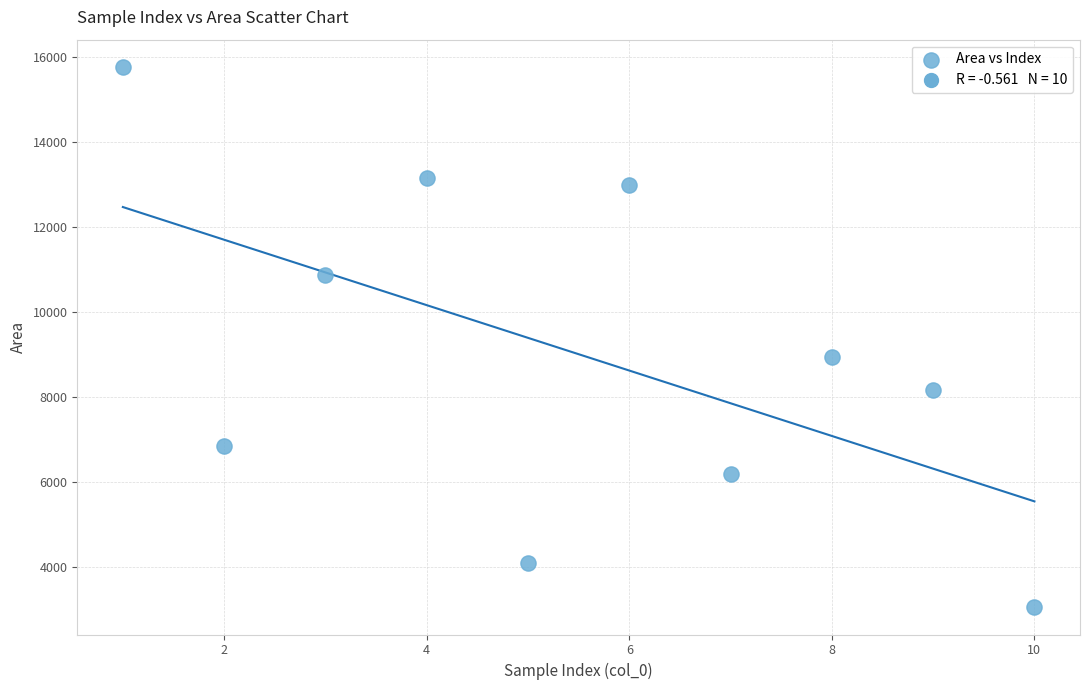

What Y value in the scatter plot is closest to 9418?

8960